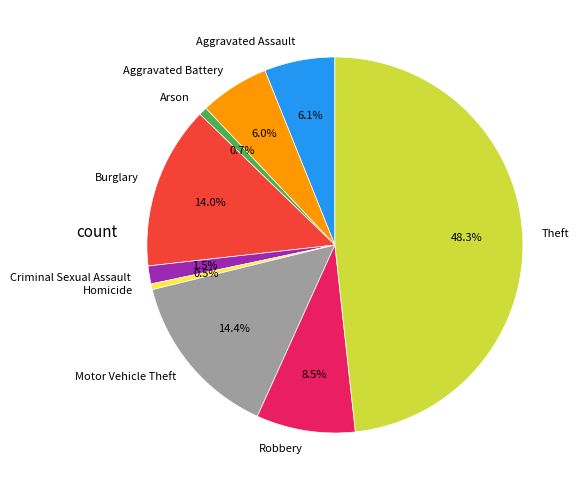

Does Aggravated Battery represent more than half of the total?

No